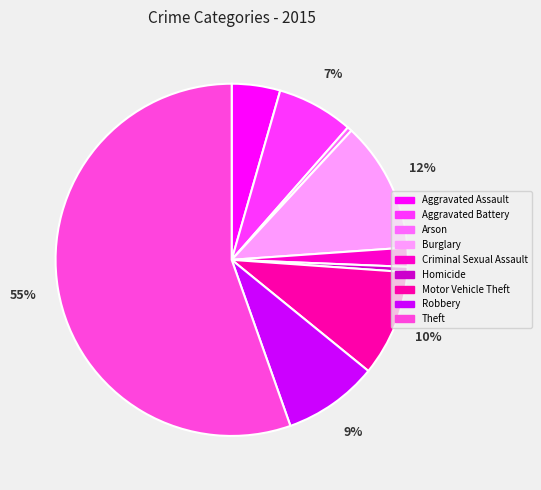

What percentage do Aggravated Battery and Robbery together represent?

15.7%